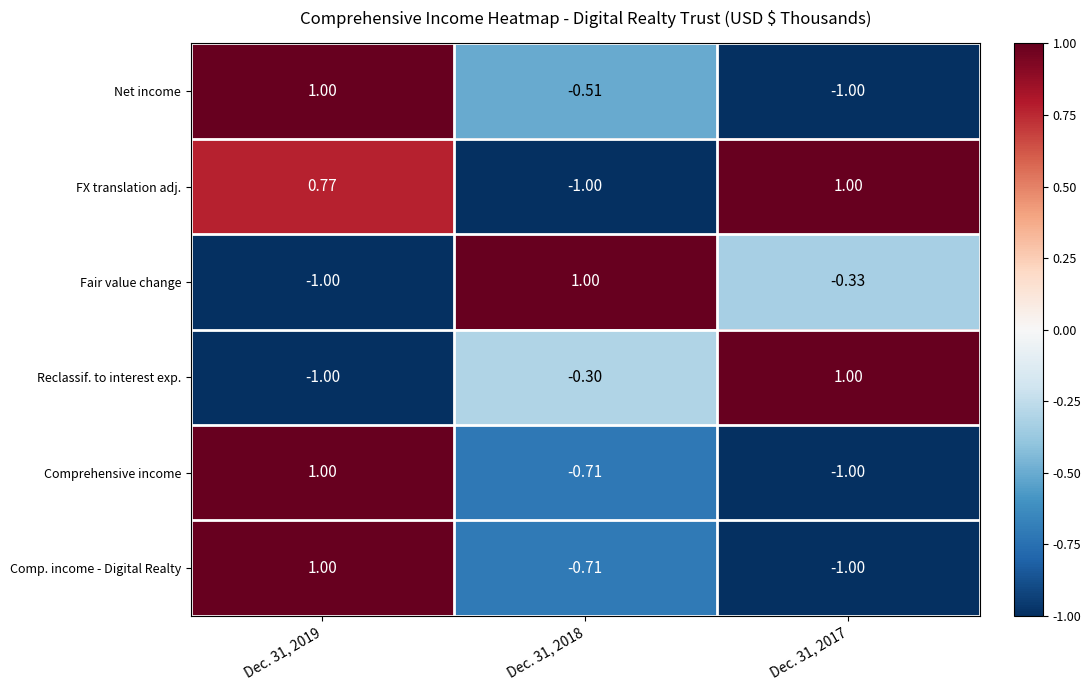

Which series has the largest total across all categories?

FX translation adj.